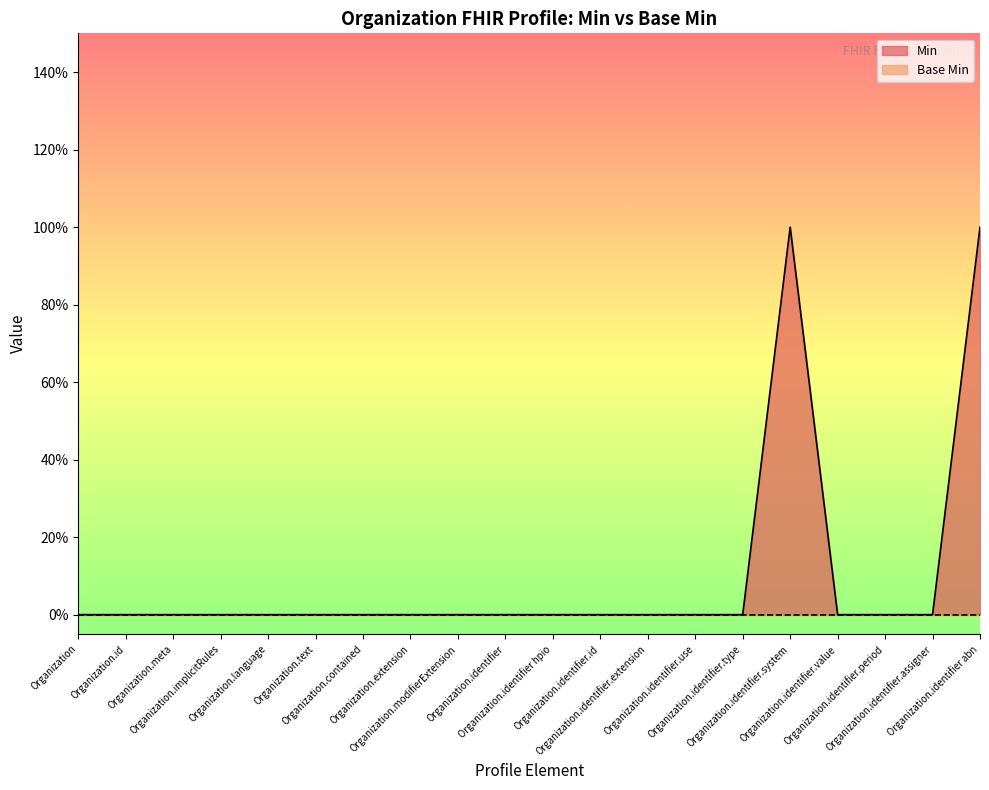

What is the difference between the maximum and minimum values?

1